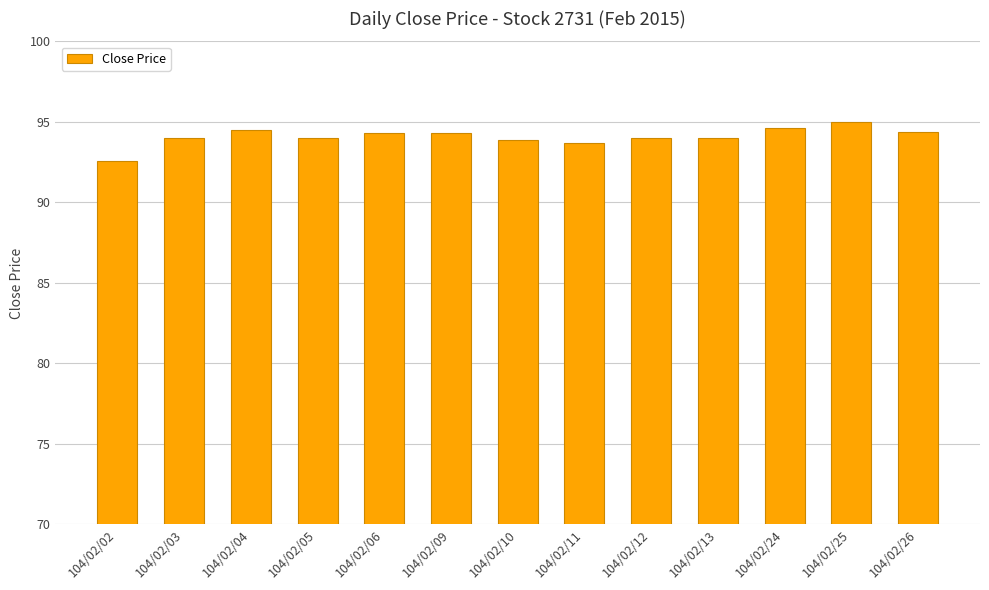

What is the greatest value displayed?

95.0